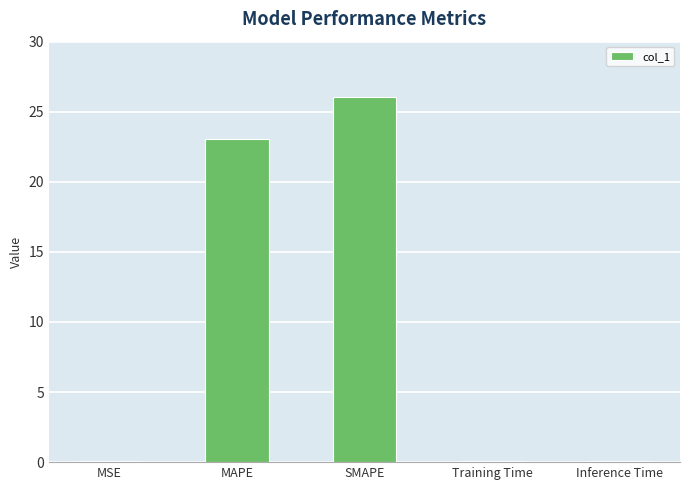

The value at MAPE is 12.2. True or false?

False